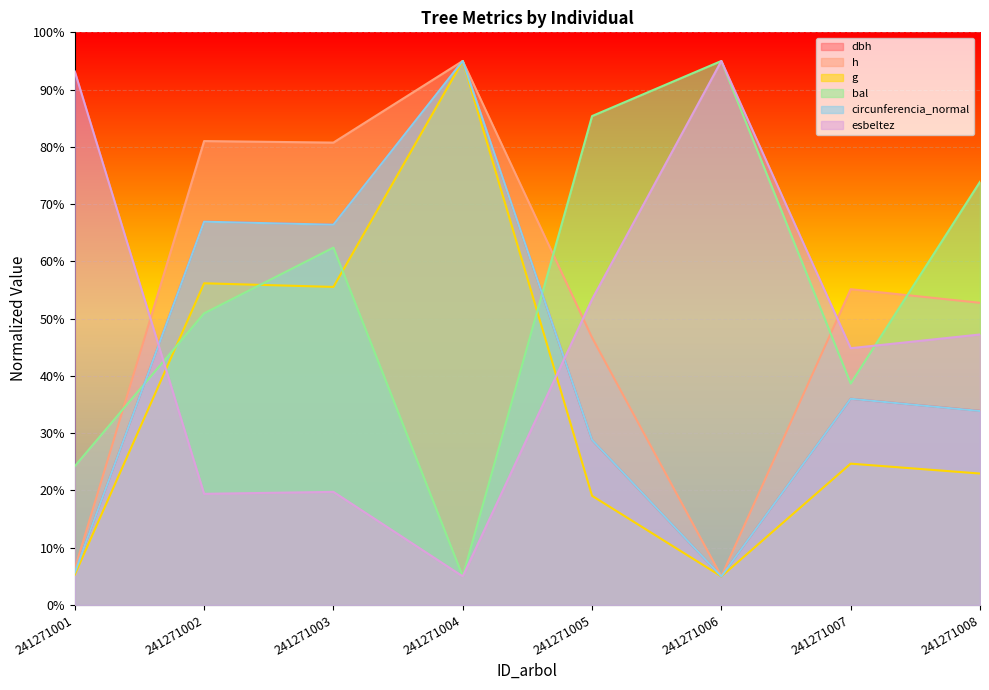

At which category is the sum across all series the highest?

241271004